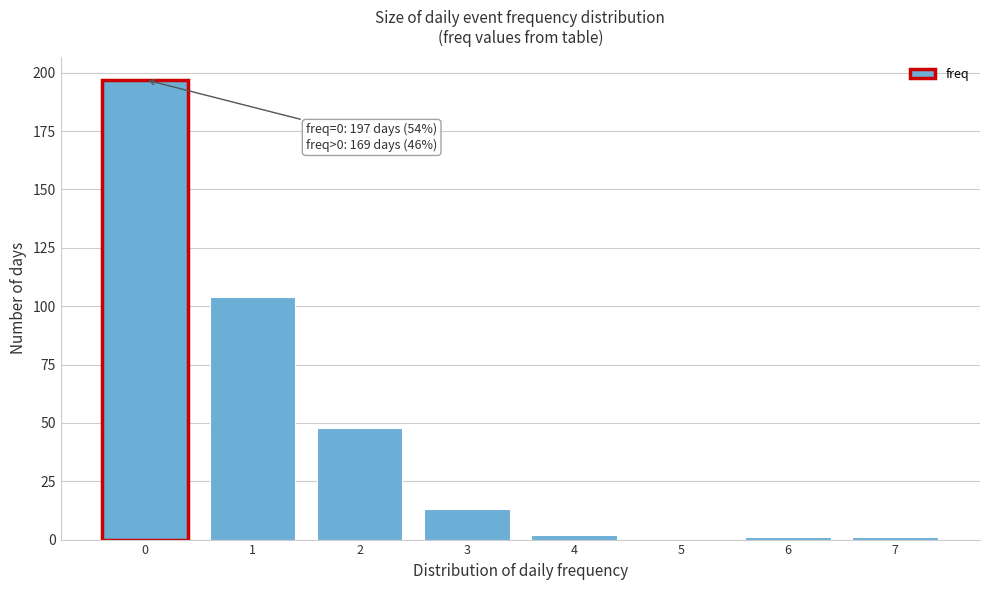

Which range on the x-axis has the tallest bar?

-0.5 to 0.5